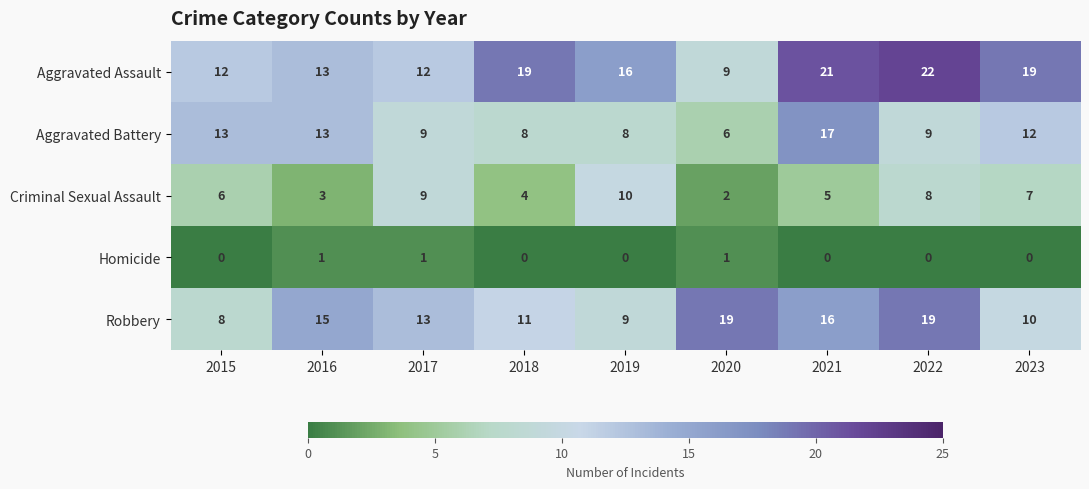

Where is Aggravated Battery nearest to the value 11?

2023